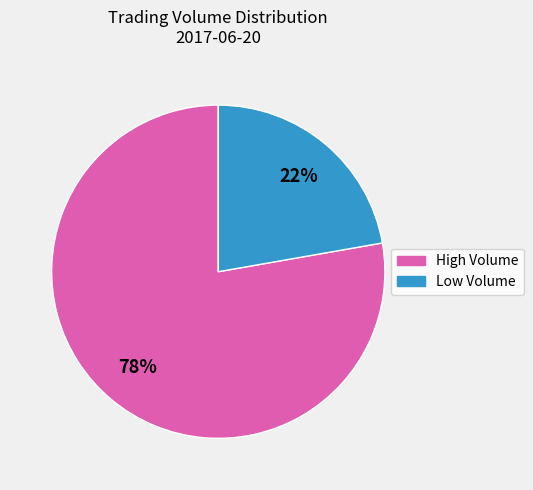

To the nearest percent, what is the average slice percentage?

50%